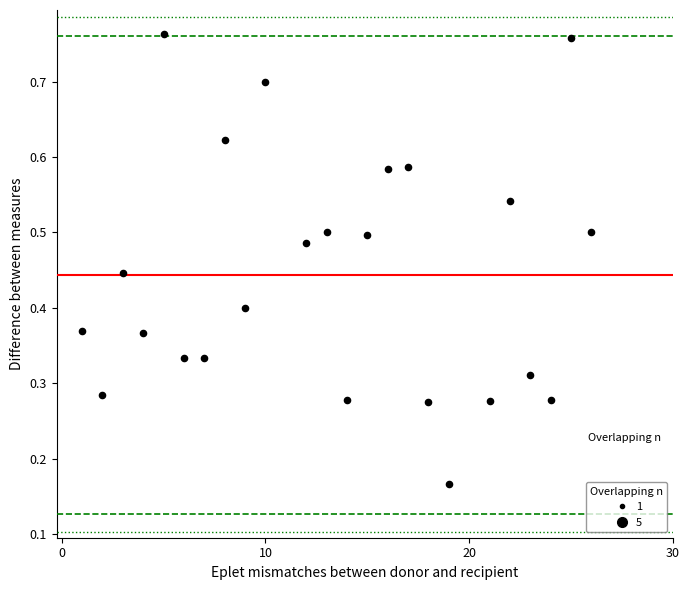

What is the range of X values (max minus min)?

25.0